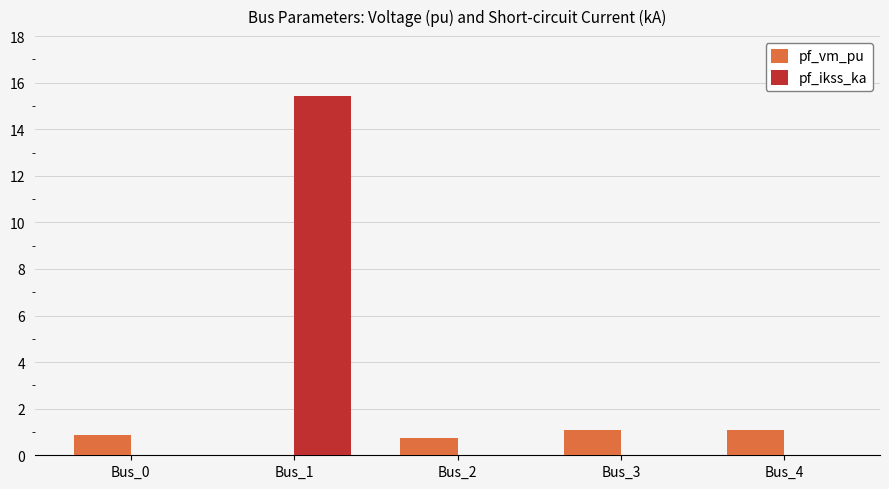

What is the difference between the pf_vm_pu values at Bus_1 and Bus_2?

0.7